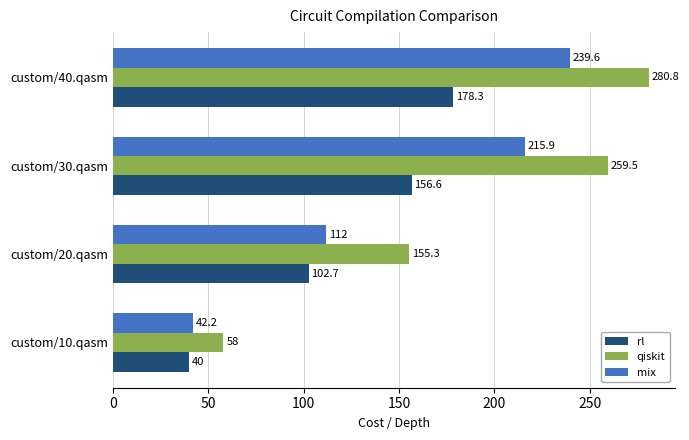

What is the difference between the second highest and minimum values in the mix series?

173.7